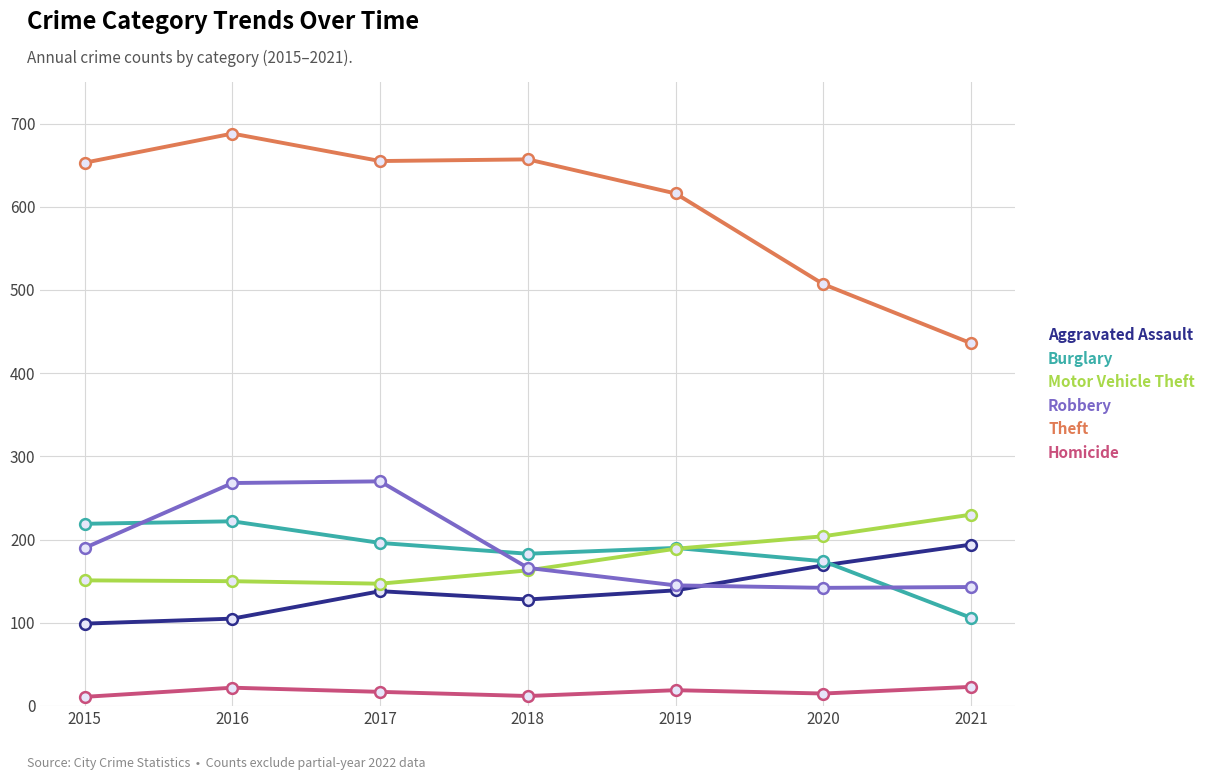

Is the value of Robbery at 2020 greater than the value of Motor Vehicle Theft at 2020?

No